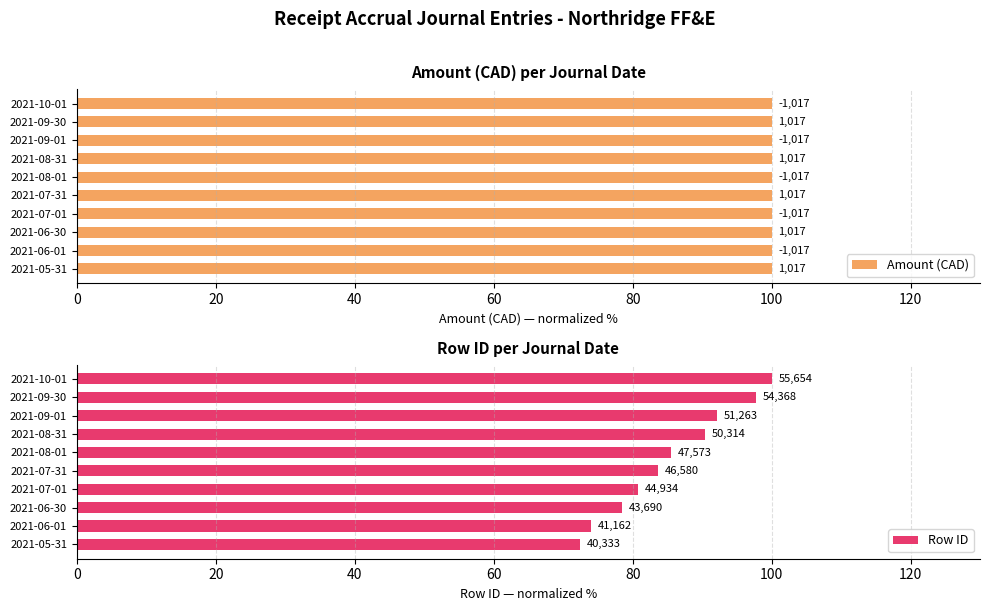

Which series has the largest range (max minus min)?

Row ID